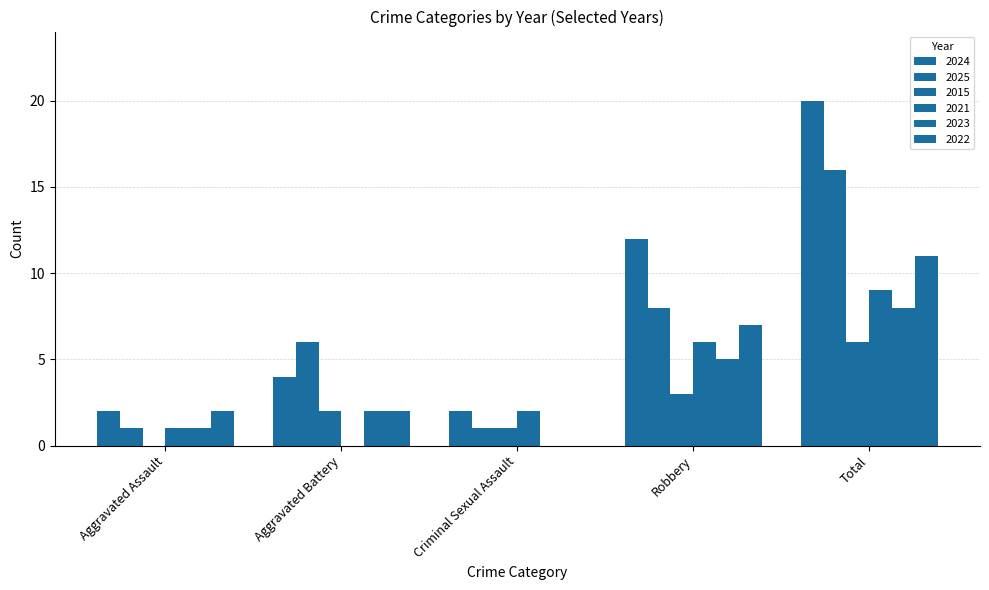

Are the bars grouped side by side (vs. stacked)?

Yes